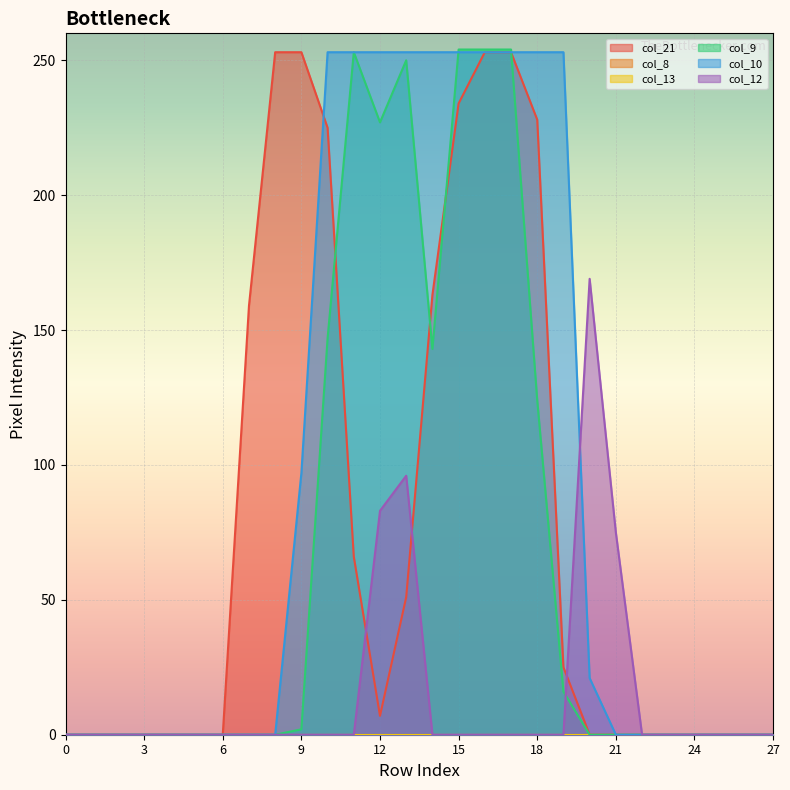

Between 4 and 24, which series saw the biggest shift?

col_21